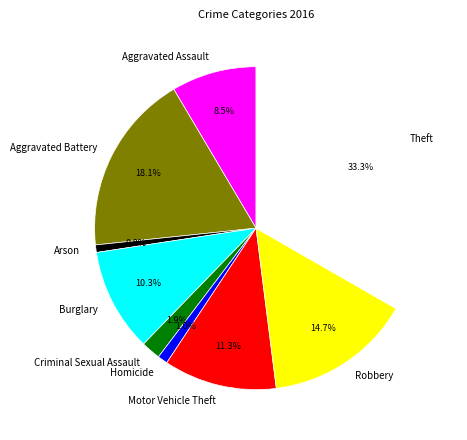

To the nearest percent, what is the difference between the Aggravated Battery and Arson slice percentages?

17%